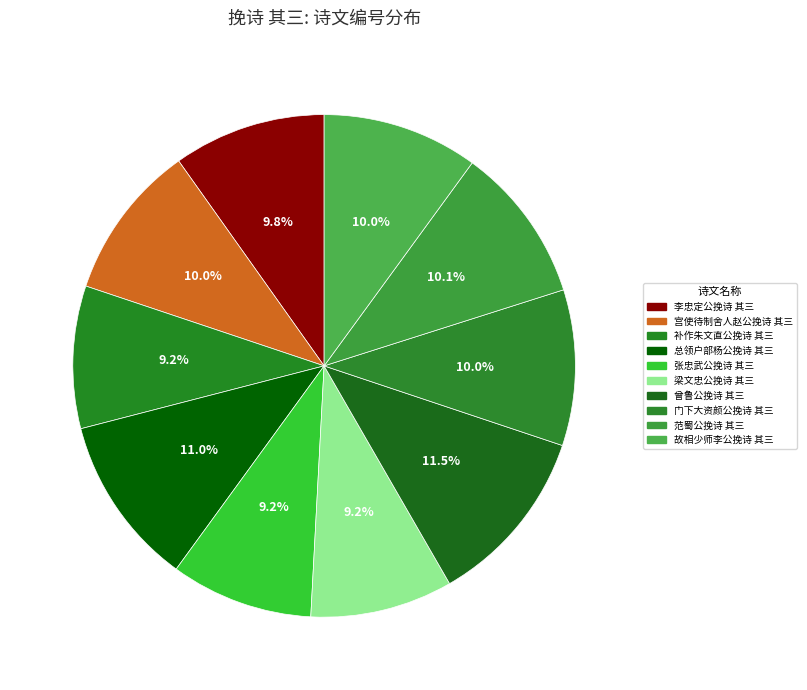

What percentage is the 宫使待制舍人赵公挽诗 其三 slice, to the nearest percent?

10%